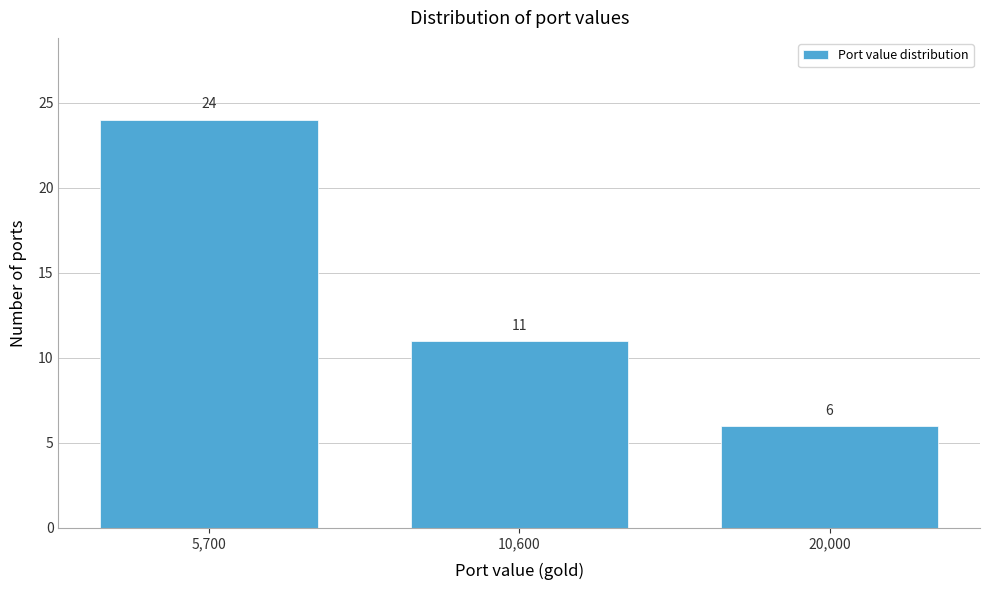

Reading left to right, what are all the values shown in this chart?

24	11	6